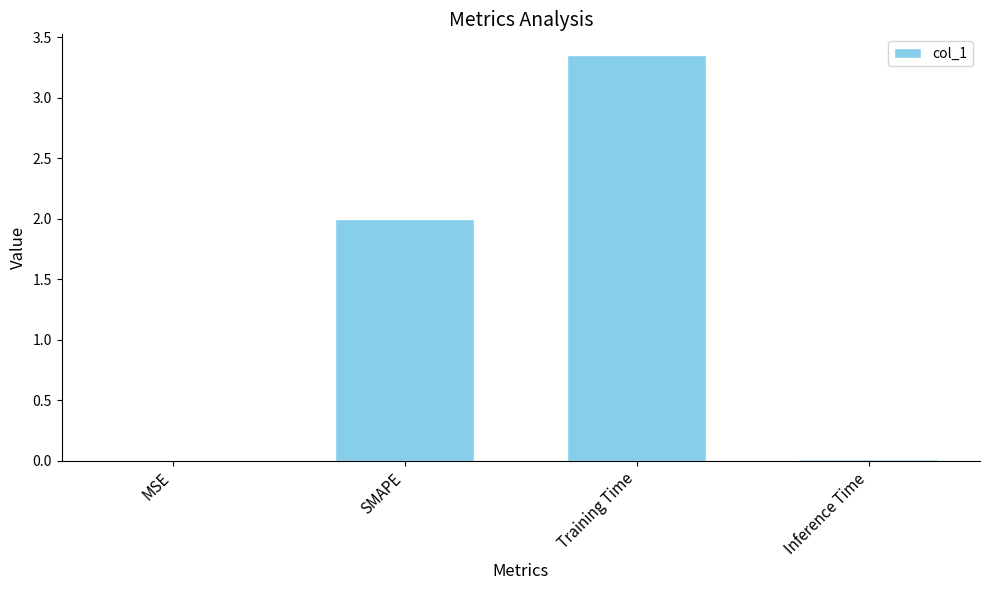

Does the chart contain stacked bars?

No